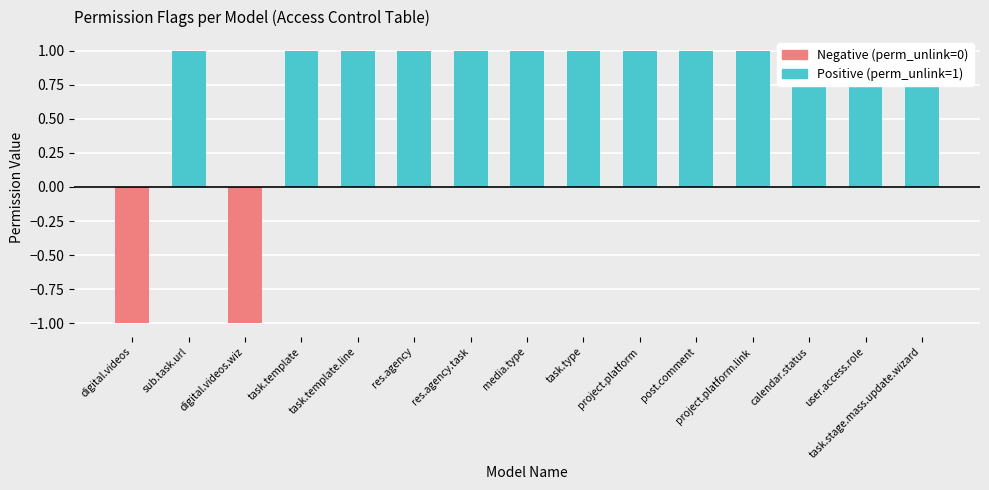

Is the value of perm_unlink at digital.videos greater than the value of perm_create at project.platform?

No